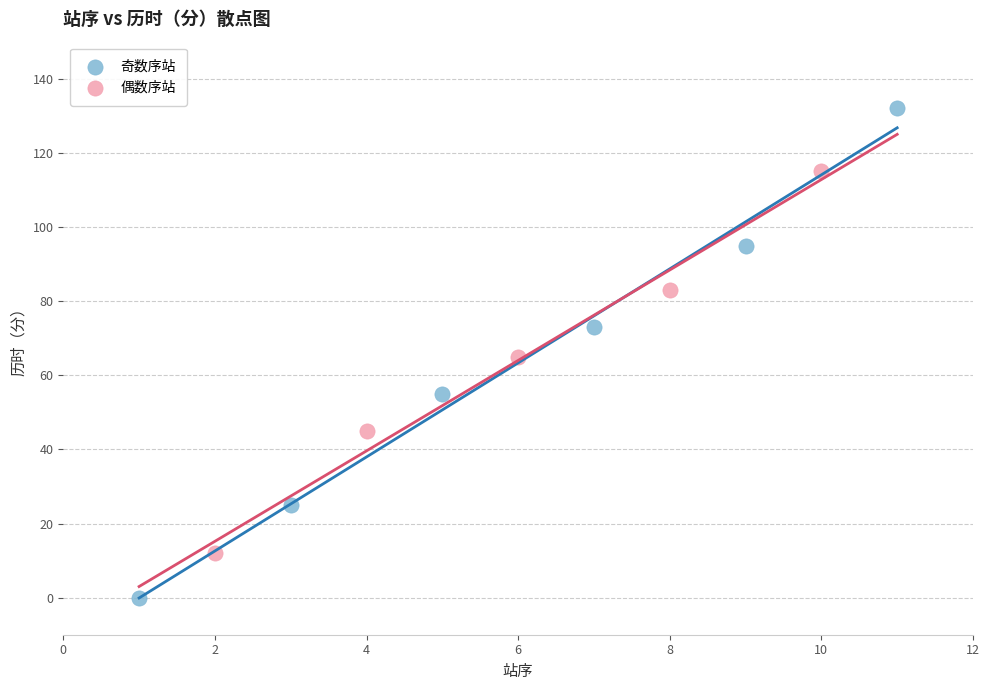

Which series contains the highest Y value?

奇数序站